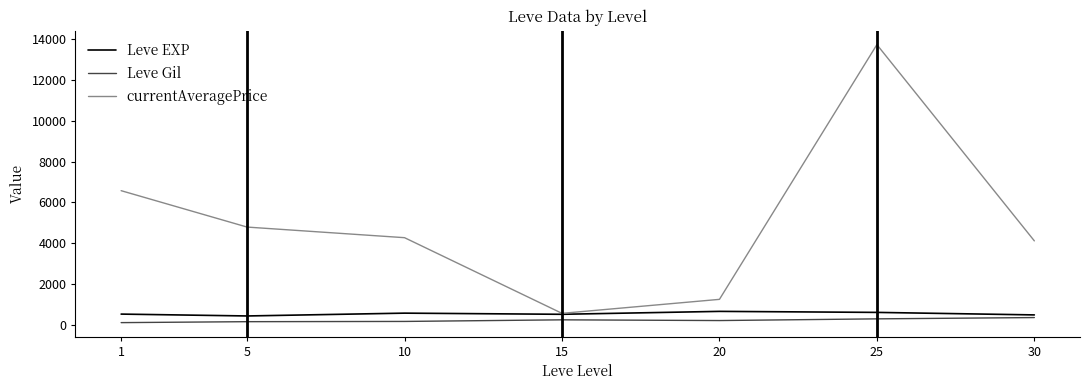

True or false: Leve Gil and currentAveragePrice cross at least once.

False